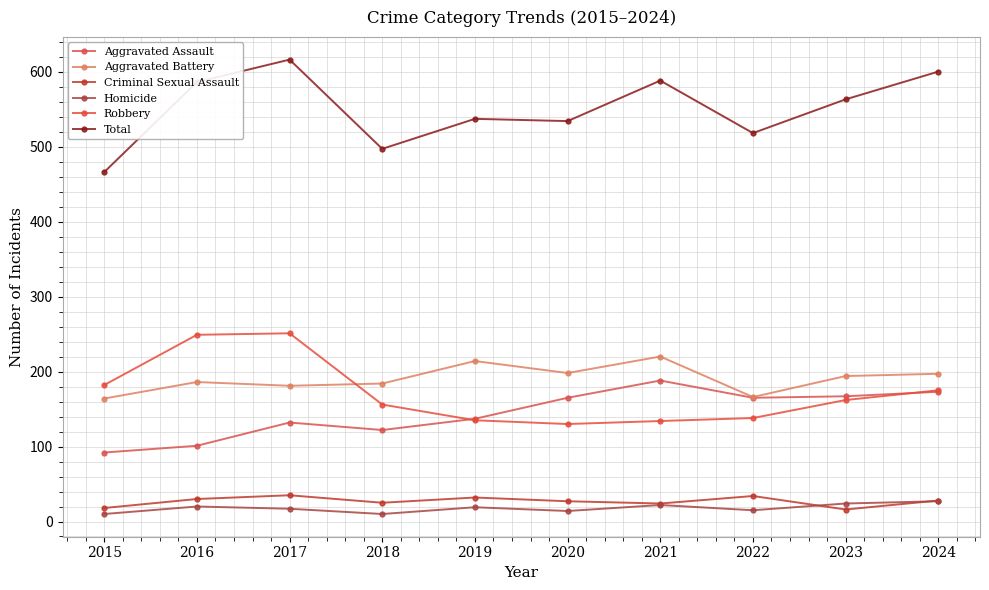

After their last crossing, which series has the higher values: Robbery or Aggravated Assault?

Robbery